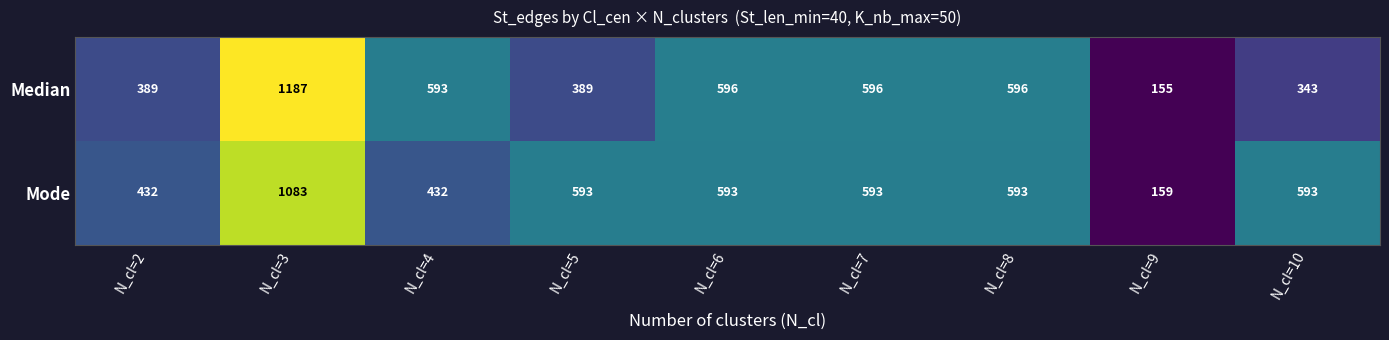

Rank the series by their maximum value, from lowest to highest.

Mode, Median